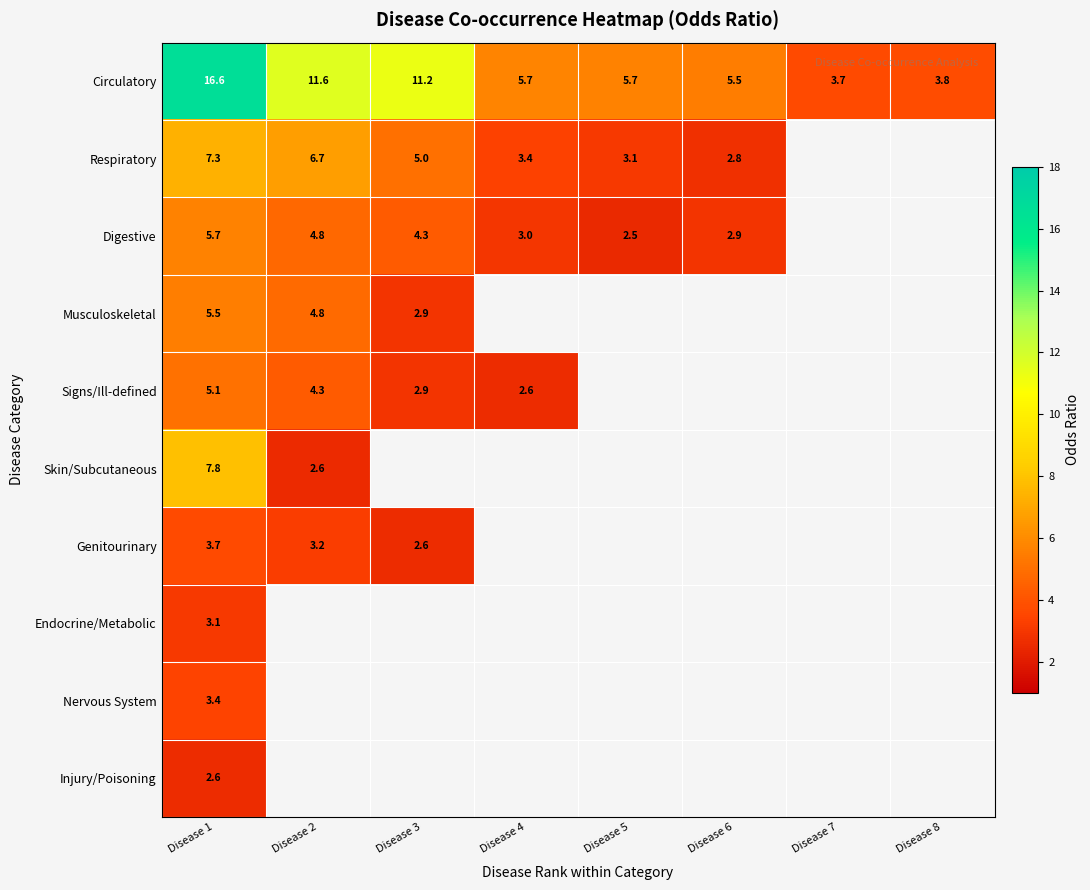

Rank the series at Disease 1 from lowest to highest value.

Injury/Poisoning, Endocrine/Metabolic, Nervous System, Genitourinary, Signs/Ill-defined, Musculoskeletal, Digestive, Respiratory, Skin/Subcutaneous, Circulatory